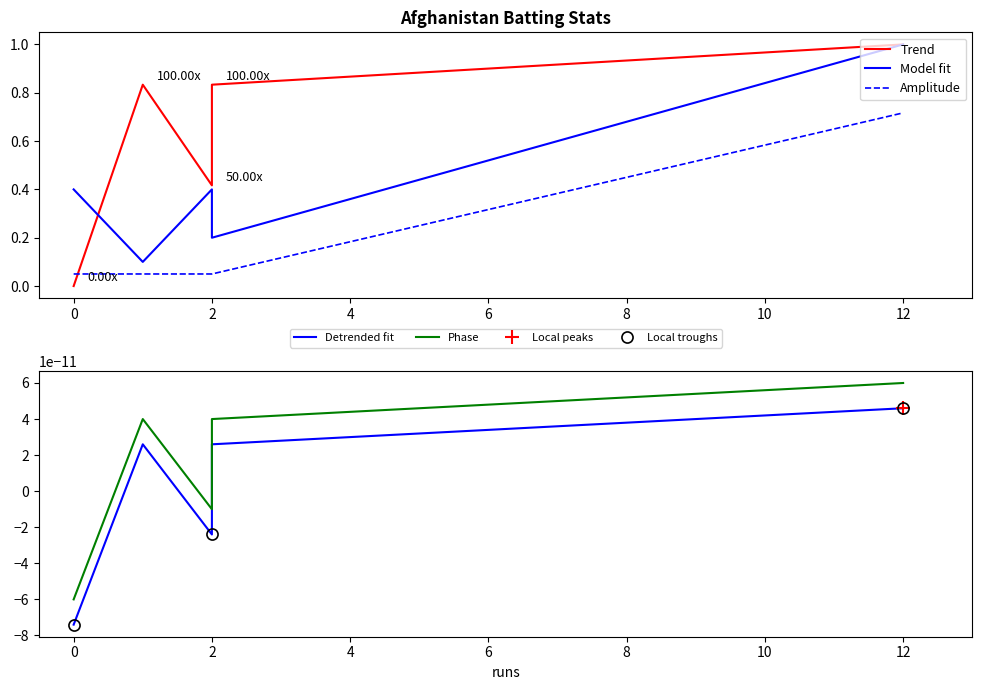

Does the chart have visible grid lines?

No